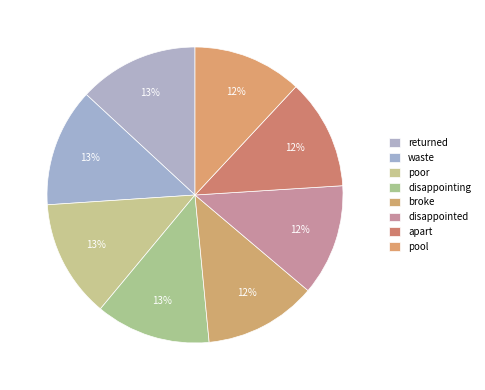

Is there any slice that represents more than half of the pie?

No